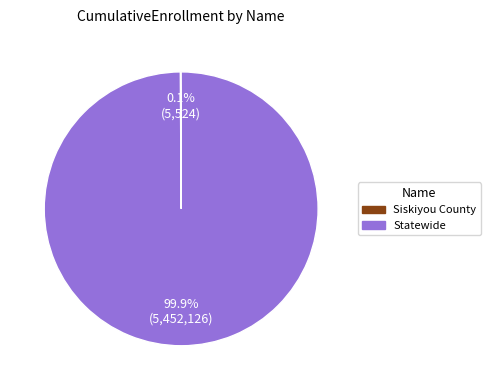

Which category has the biggest portion of the pie?

Statewide